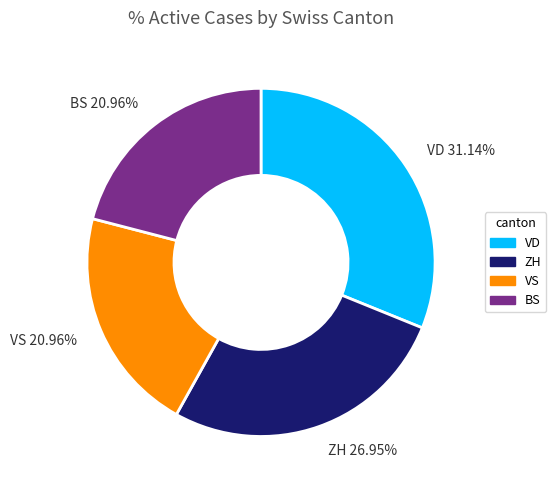

How many slices are in this pie chart?

4